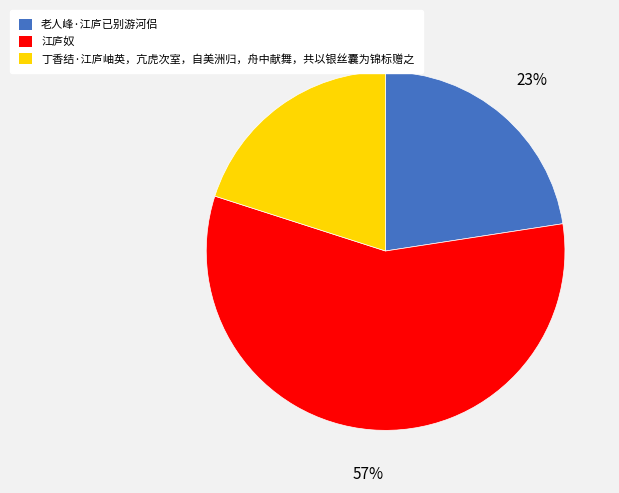

Is it true that 丁香结·江庐岫英，亢虎次室，自美洲归，舟中献舞，共以银丝囊为锦标赠之 is 20% of the pie?

True